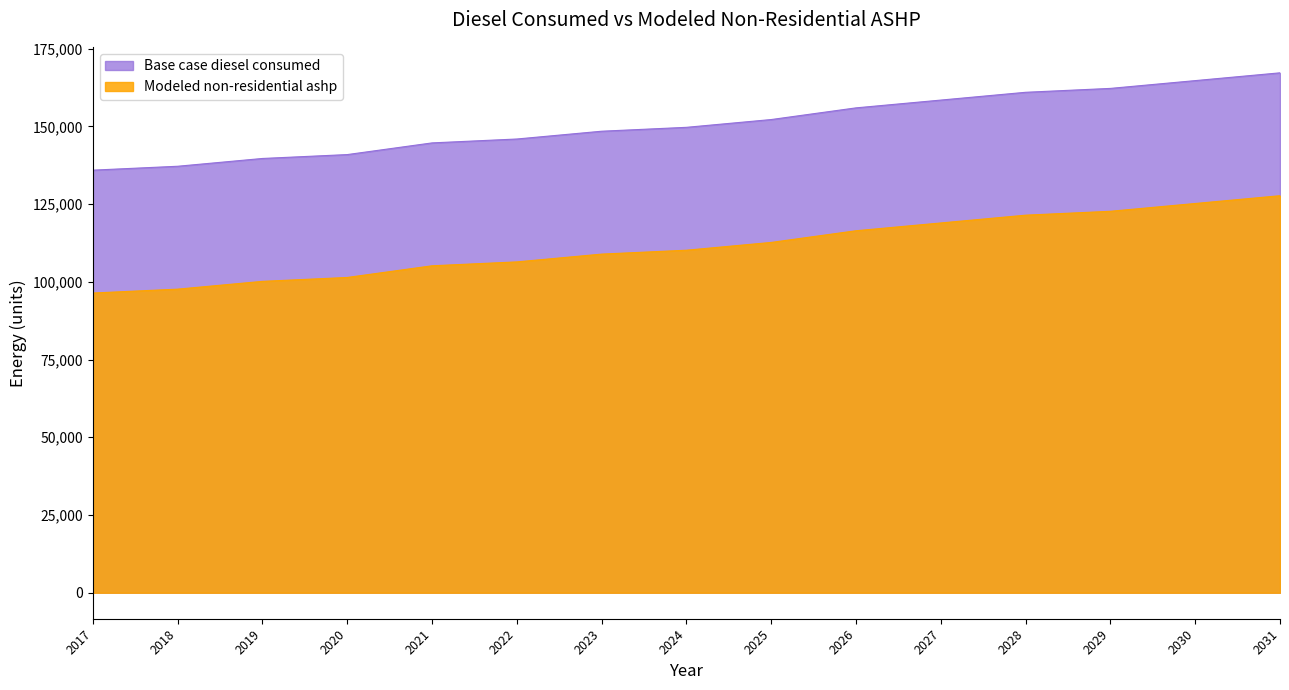

At 2027, list the series in order from largest to smallest.

Base case diesel consumed, Modeled non-residential ashp